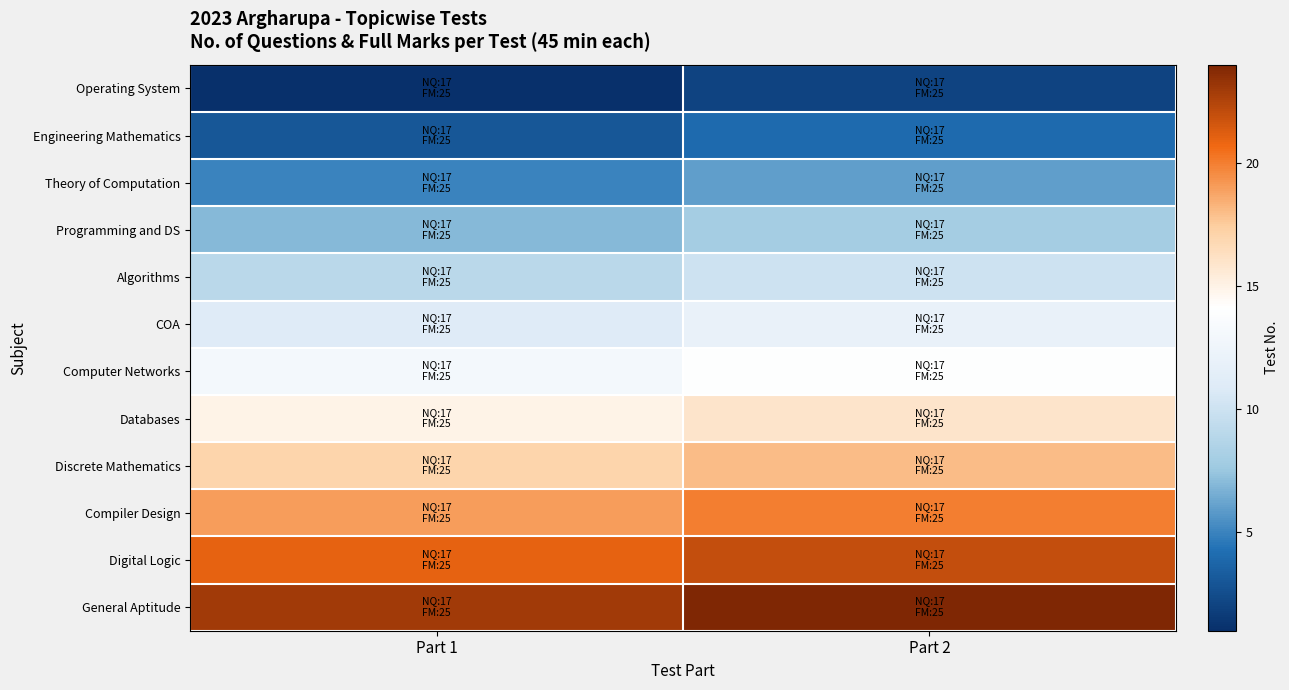

Which label corresponds to the smallest value in the chart?

Part 1